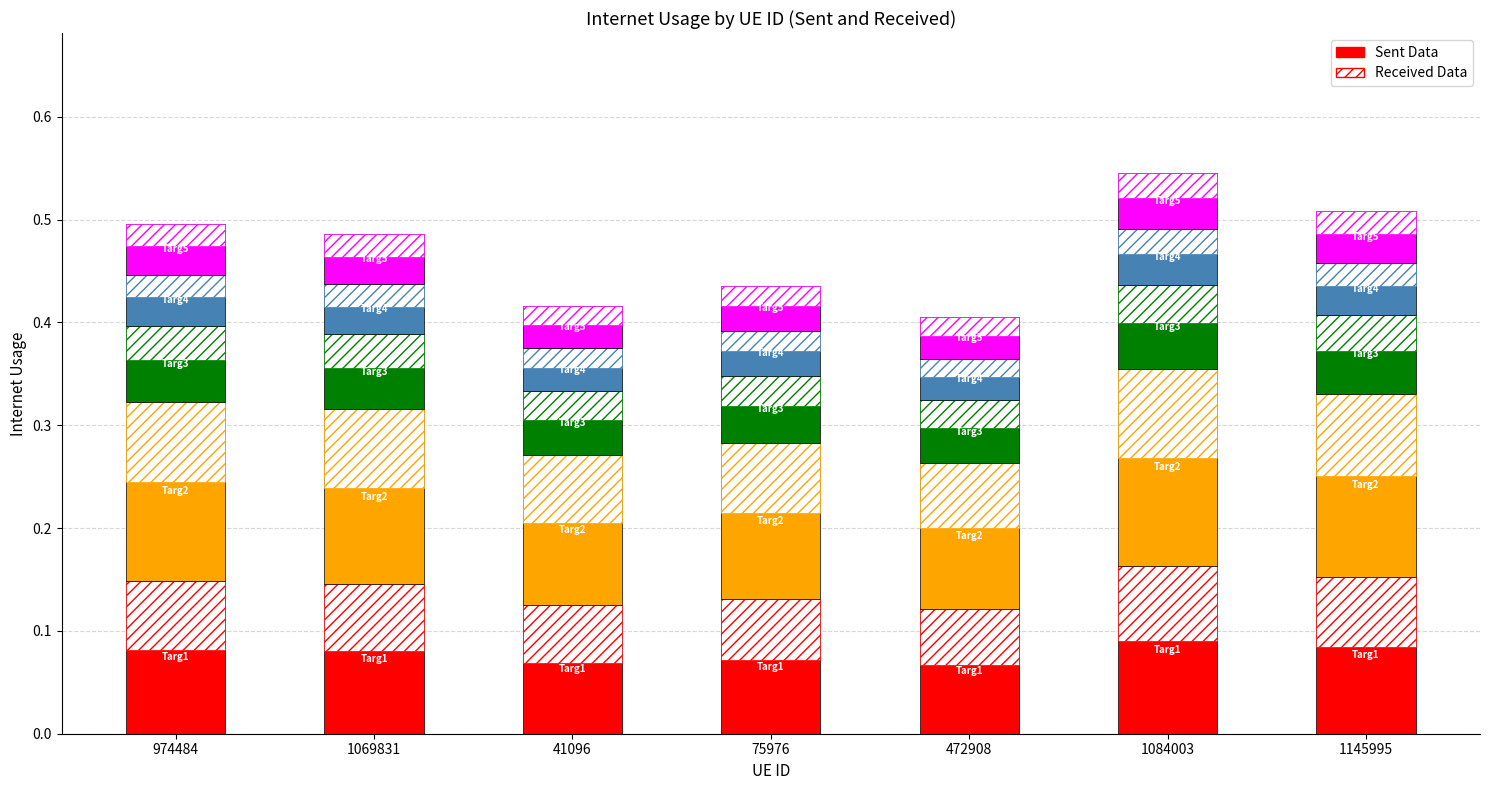

List the labels in order of value, smallest first.

472908, 41096, 75976, 1069831, 974484, 1145995, 1084003